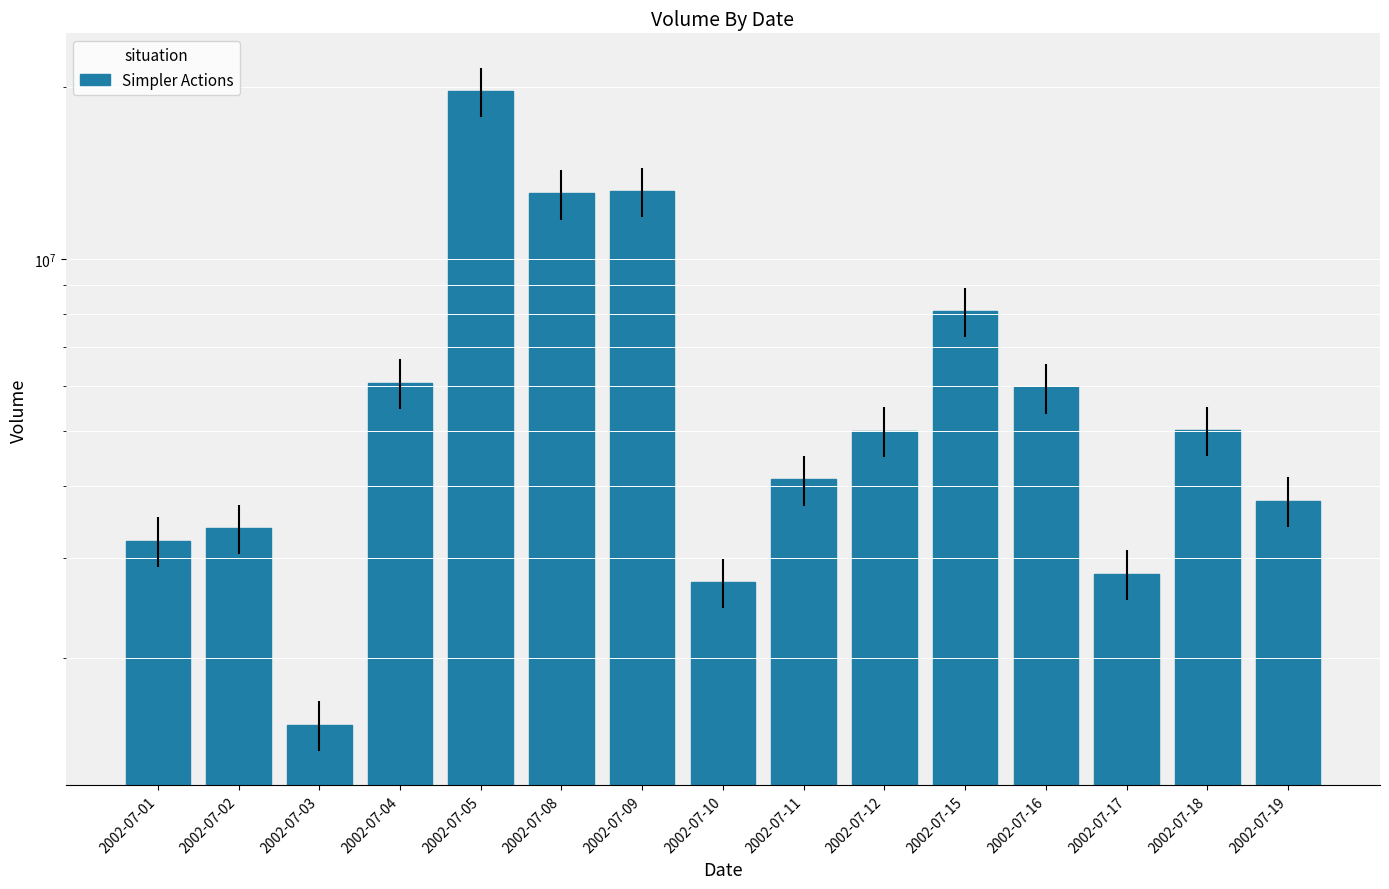

Does the chart contain any negative values?

No